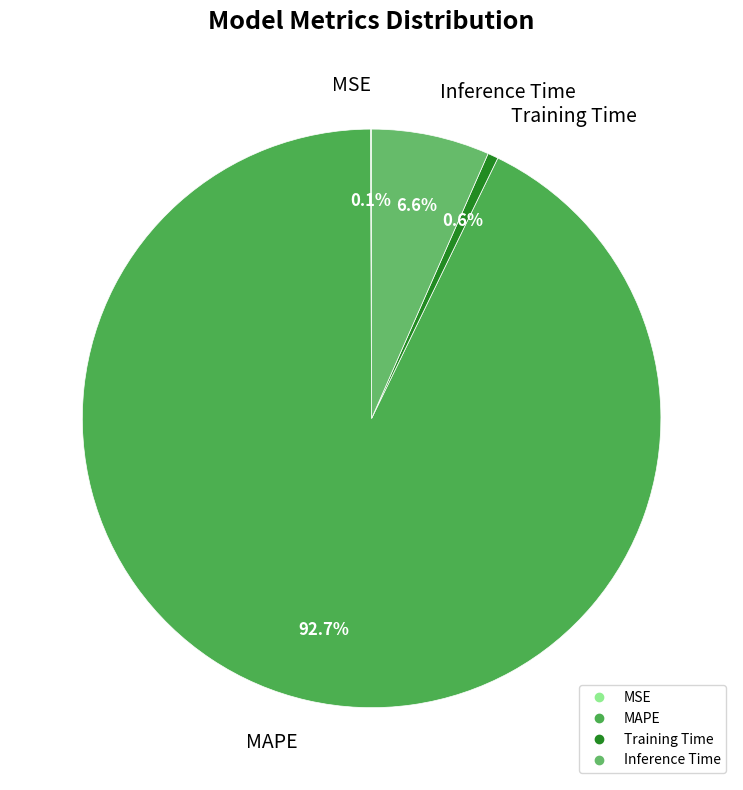

What percentage is NOT represented by MAPE?

7.3%